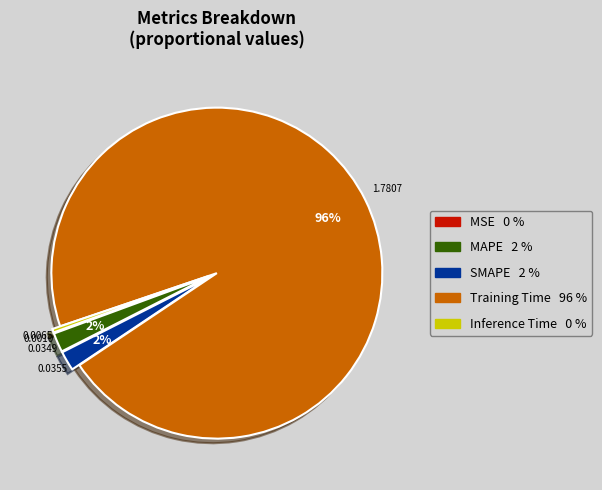

Which slice represents more than half of the pie?

Training Time